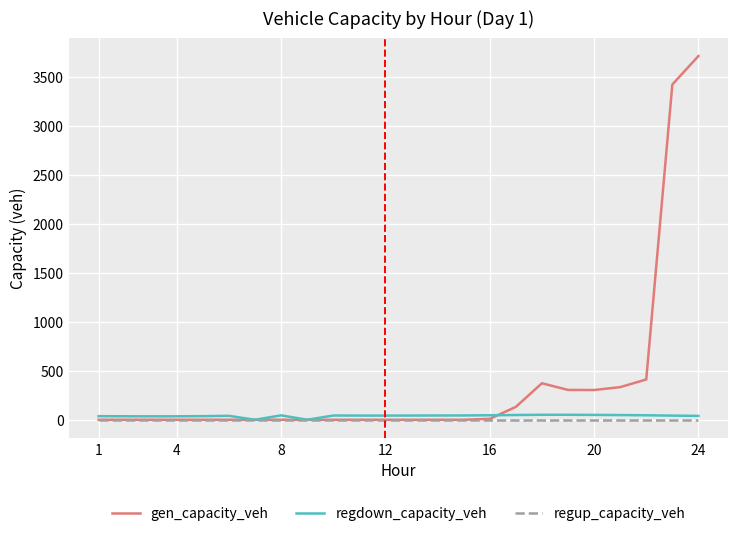

Which series has the largest total across all categories?

gen_capacity_veh